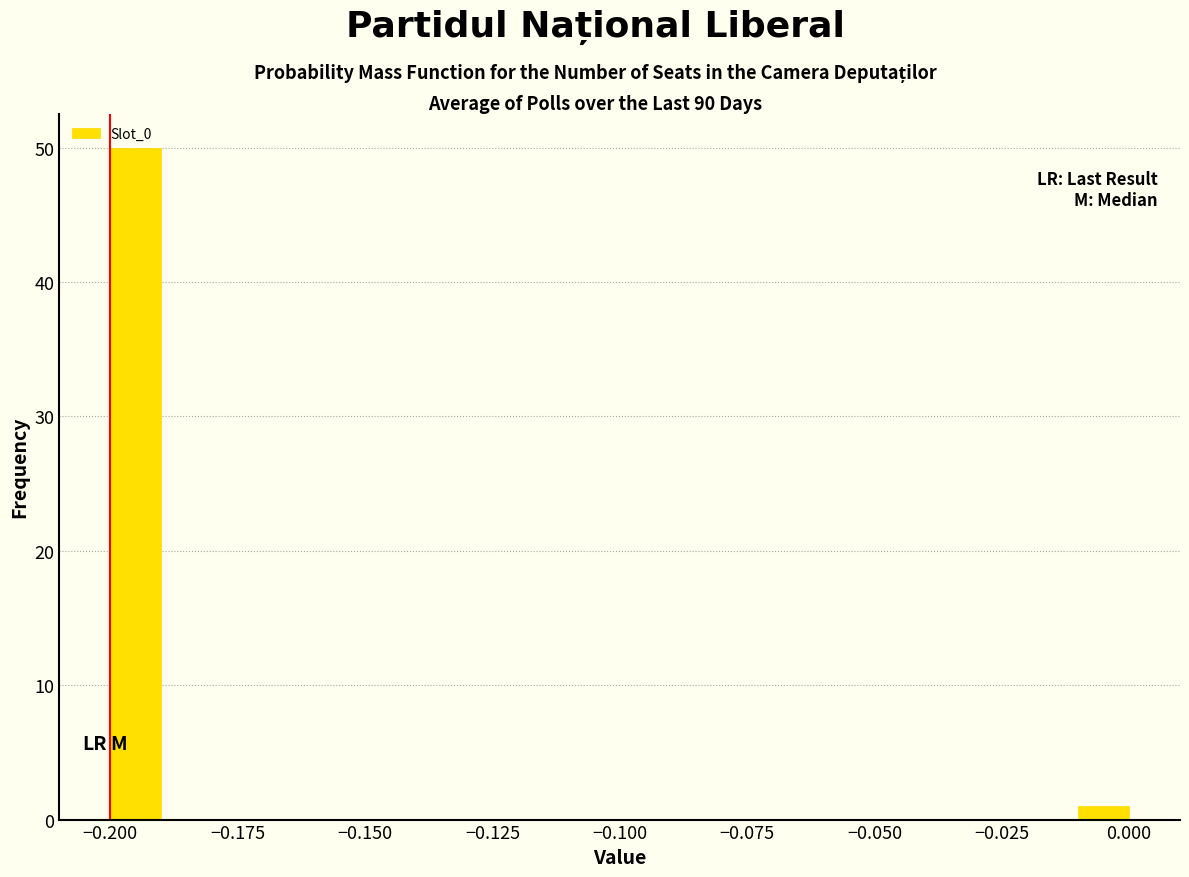

Around what value on the x-axis is the tallest bar? Give the approximate position of its centre, as read against the axis.

-0.195